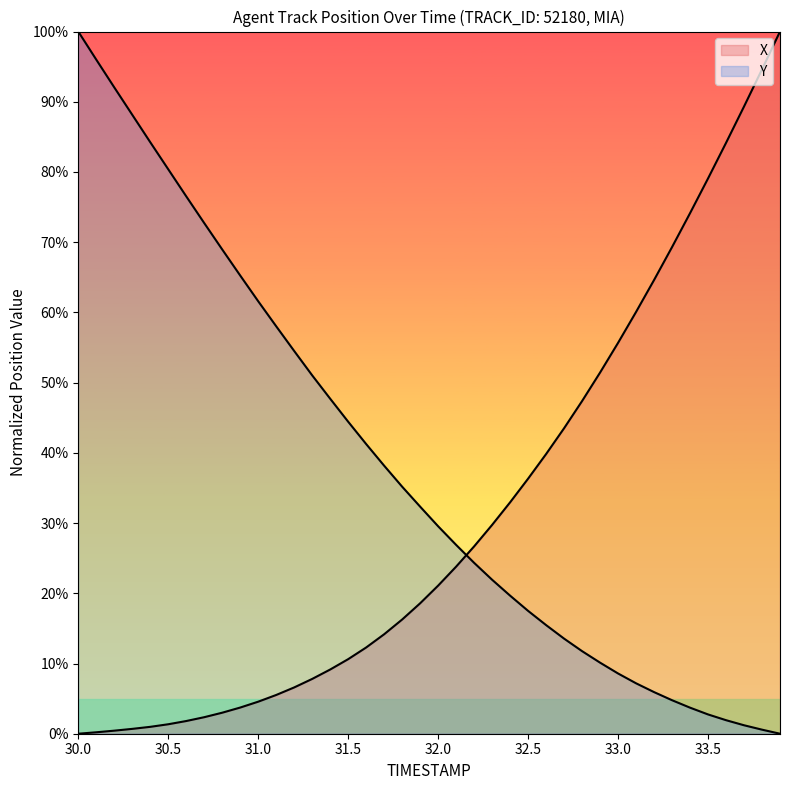

How many lines are shown in the chart?

2